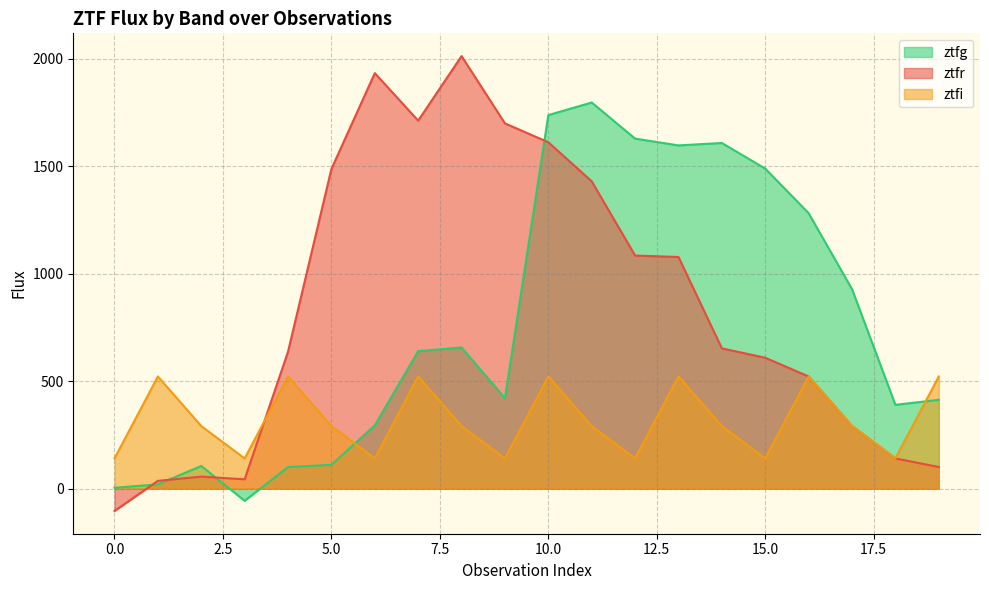

In ztfi, how many points are higher than both neighbors (excluding endpoints)?

6